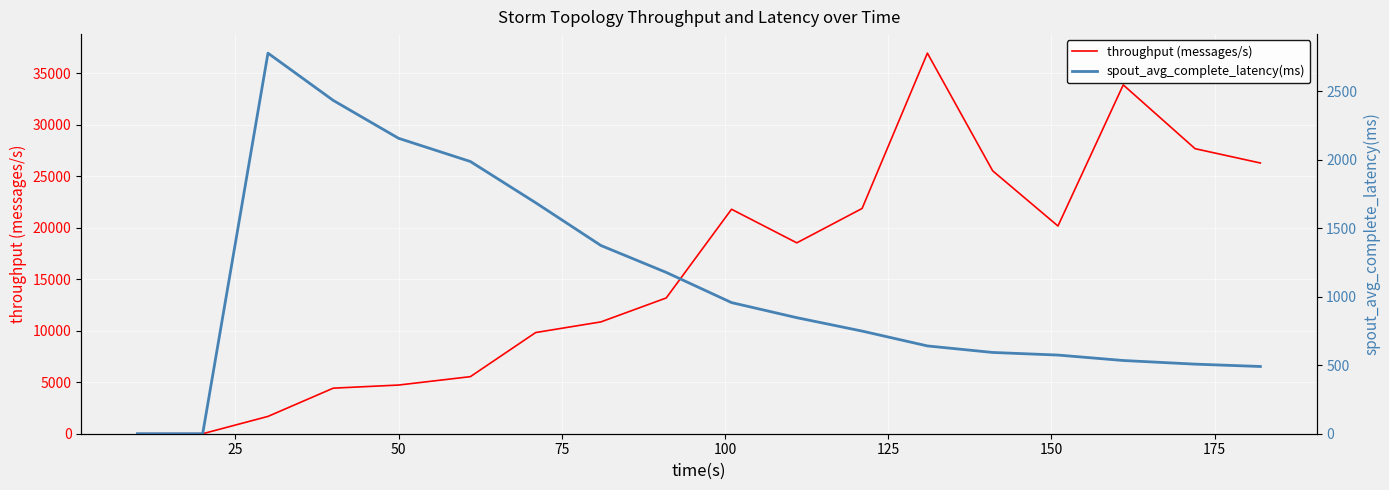

What is the maximum value for throughput (messages/s)?

36948